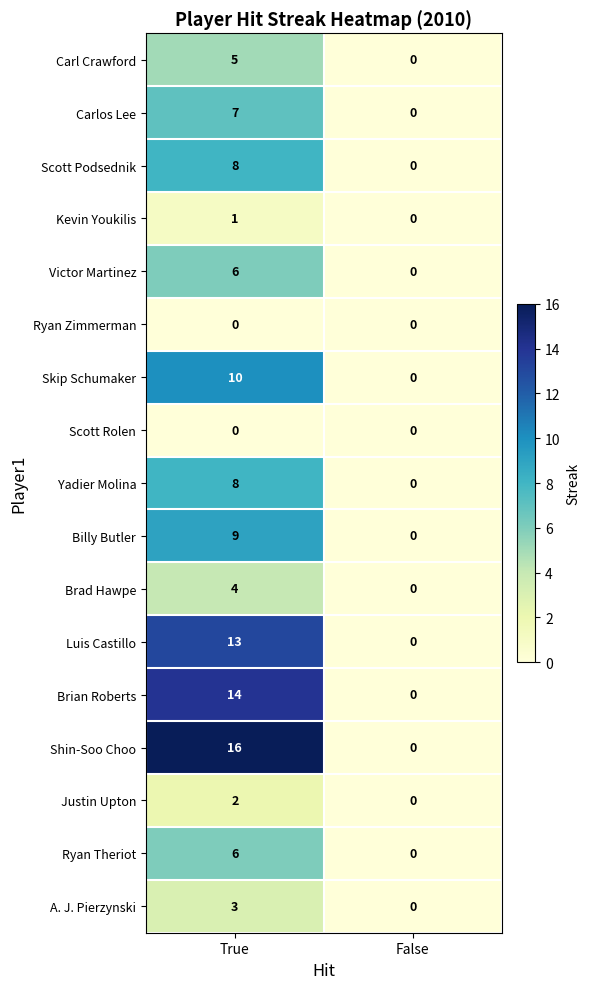

The Brian Roberts series shows -8 at False. True or false?

False